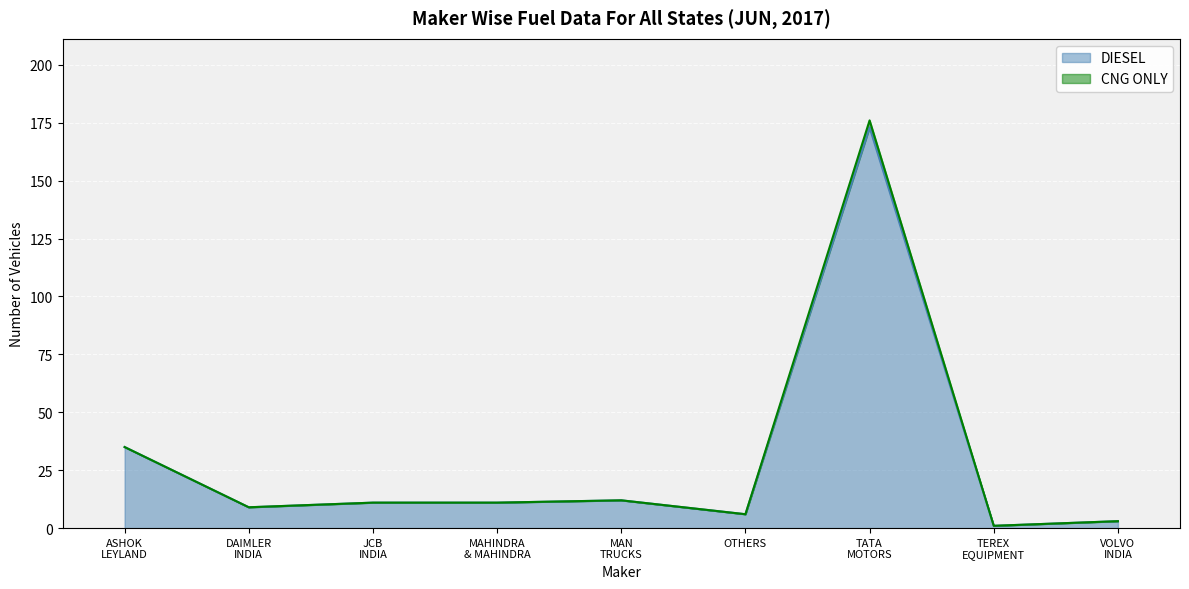

The value of CNG ONLY at OTHERS is 6. True or false?

True